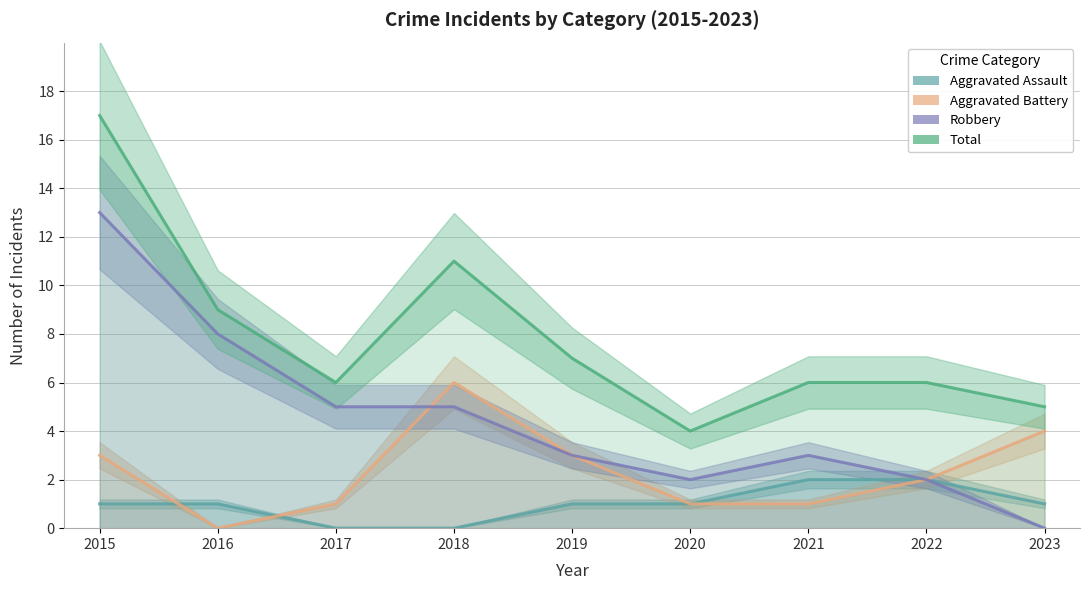

Reading left to right, list all the values displayed in this chart.

Aggravated Assault: 2015=1	2016=1	2017=0	2018=0	2019=1	2020=1	2021=2	2022=2	2023=1
Aggravated Battery: 2015=3	2016=0	2017=1	2018=6	2019=3	2020=1	2021=1	2022=2	2023=4
Robbery: 2015=13	2016=8	2017=5	2018=5	2019=3	2020=2	2021=3	2022=2	2023=0
Total: 2015=17	2016=9	2017=6	2018=11	2019=7	2020=4	2021=6	2022=6	2023=5